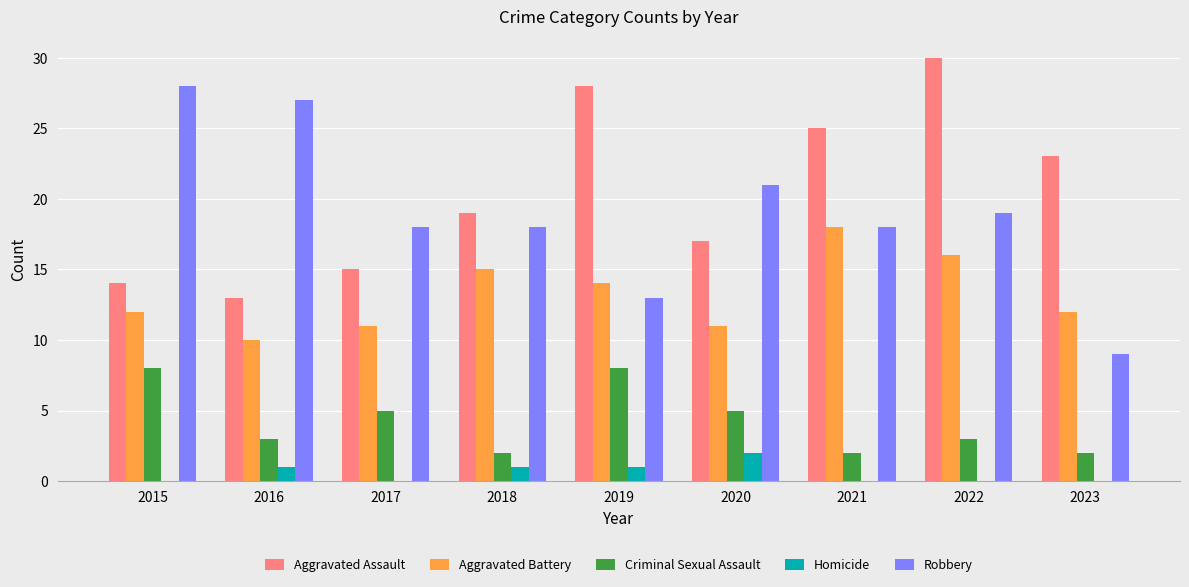

Is the value of Criminal Sexual Assault at 2016 greater than the value of Aggravated Battery at 2017?

No